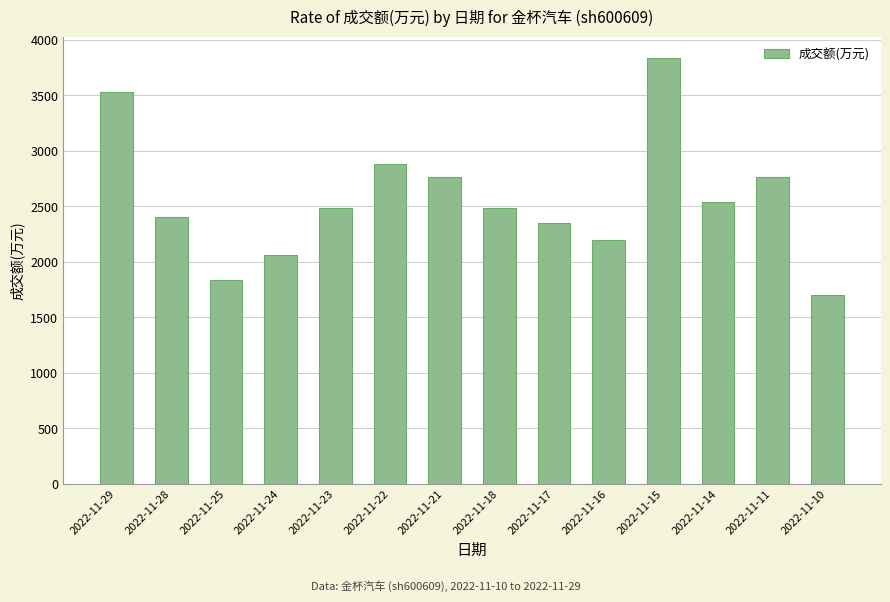

What is the difference between the maximum and minimum values?

2138